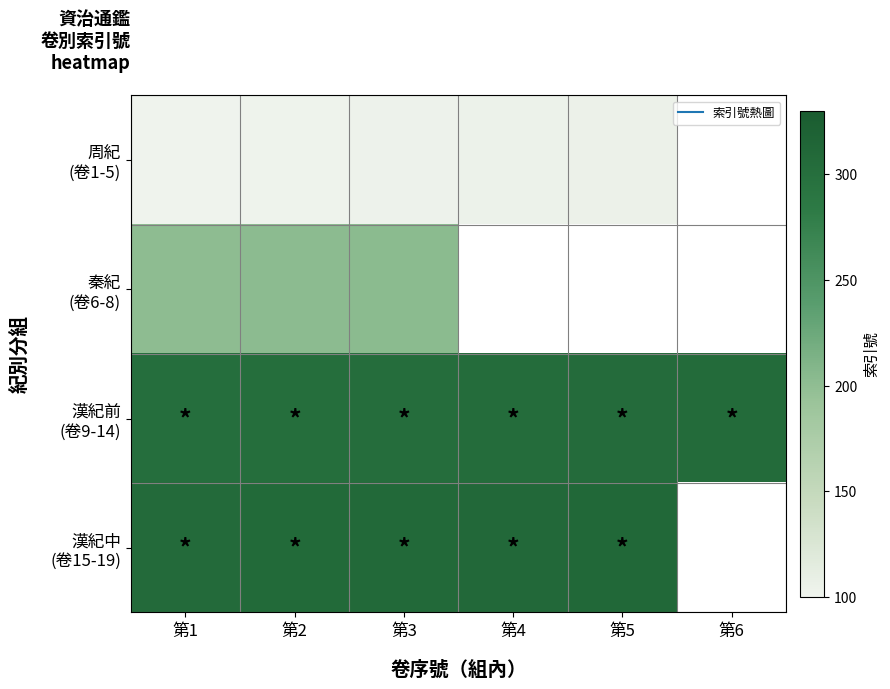

List the series in order of their peak value, highest first.

漢紀中 (卷15-19), 漢紀前 (卷9-14), 秦紀 (卷6-8), 周紀 (卷1-5)